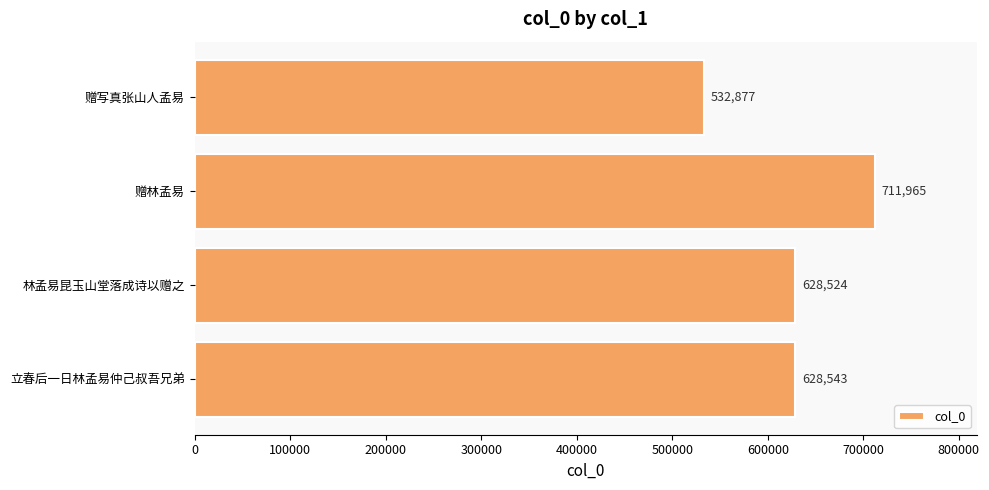

What is the sum of the values at 立春后一日林孟易仲己叔吾兄弟 and 赠林孟易?

1340508